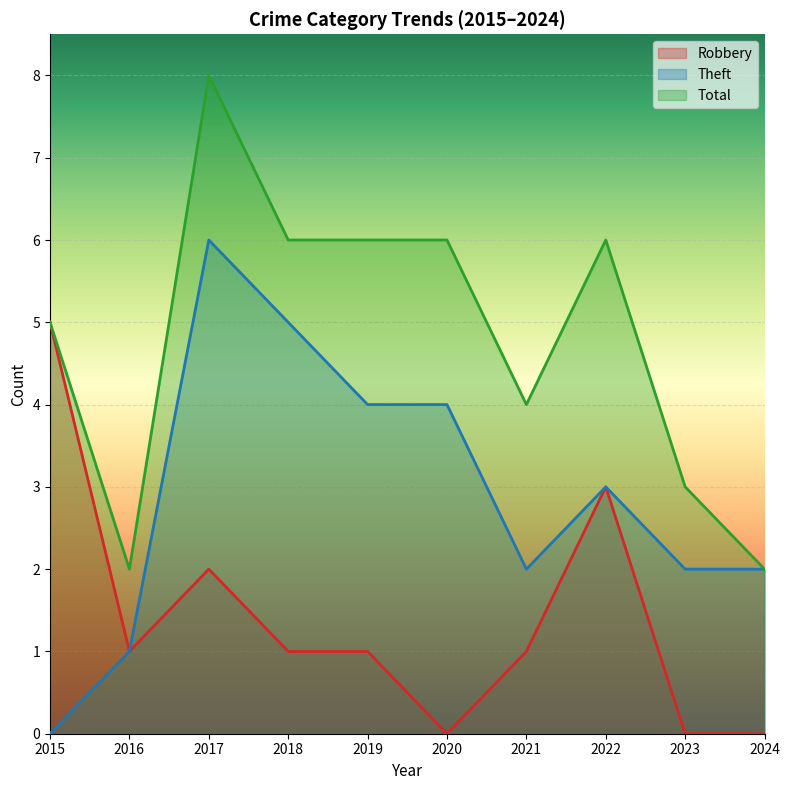

What is the total value across all series at 2023?

5